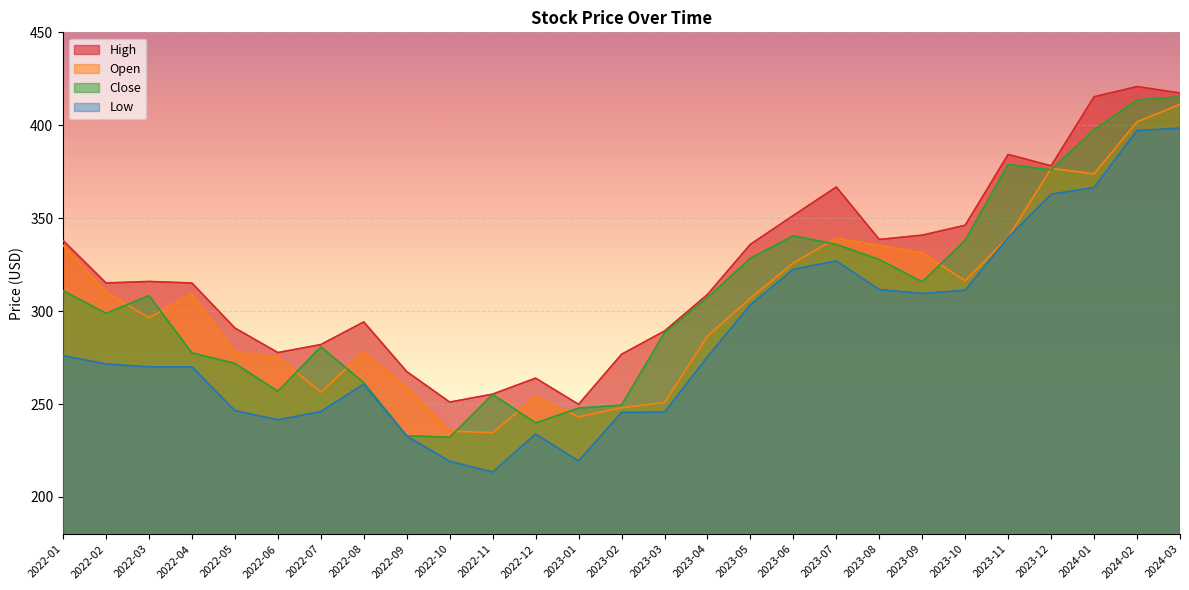

In Low, how many points are higher than both neighbors (excluding endpoints)?

3